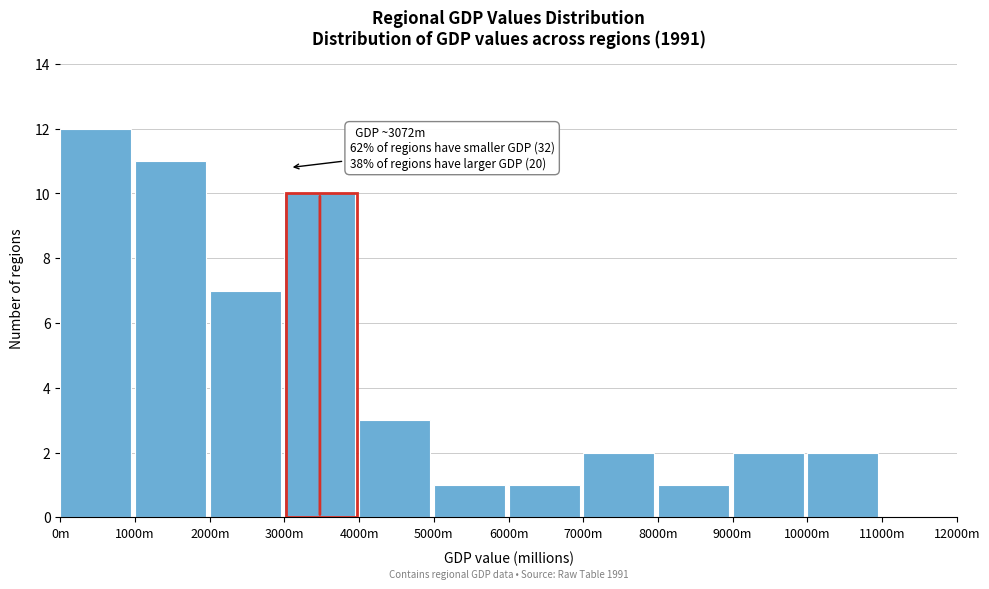

Reading left to right, list all the values displayed in this chart.

0m=12	1000m=11	2000m=7	3000m=10	4000m=3	5000m=1	6000m=1	7000m=2	8000m=1	9000m=2	10000m=2	11000m=0